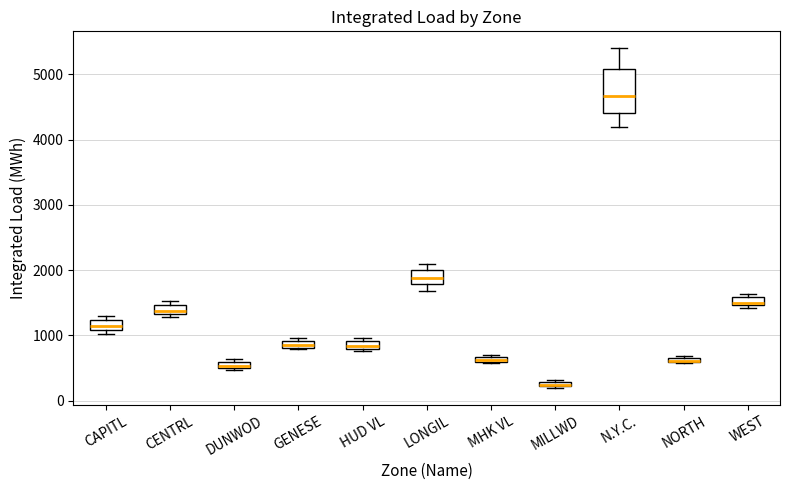

Where is the upper edge of the box for NORTH on the y-axis? The values are not printed on the chart, so give them approximately, as read against the axis.

700